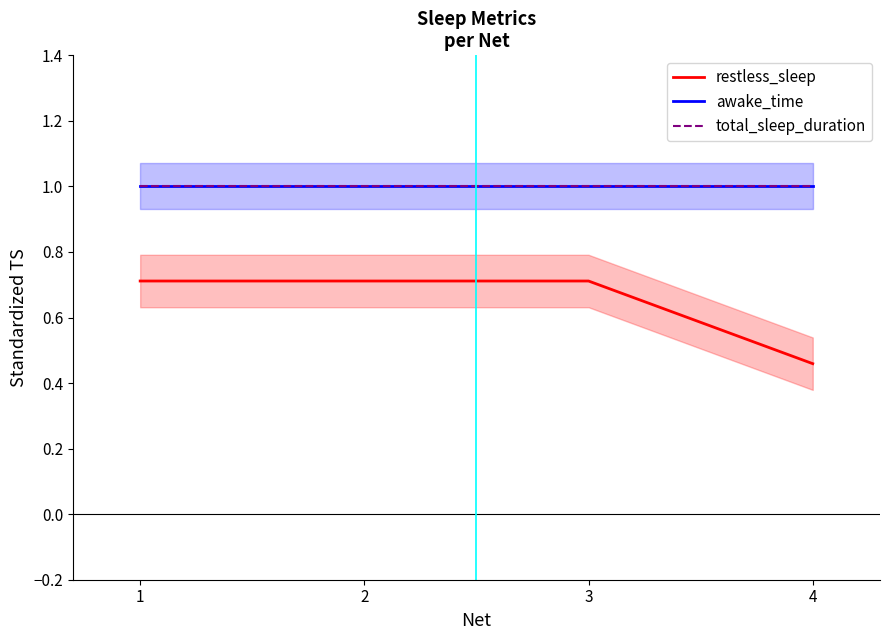

True or false: total_sleep_duration has more than 0 interior local peaks.

False